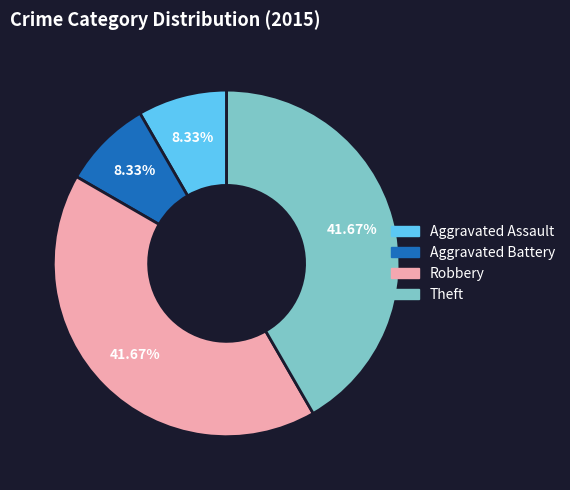

Does Theft represent more than half of the total?

No